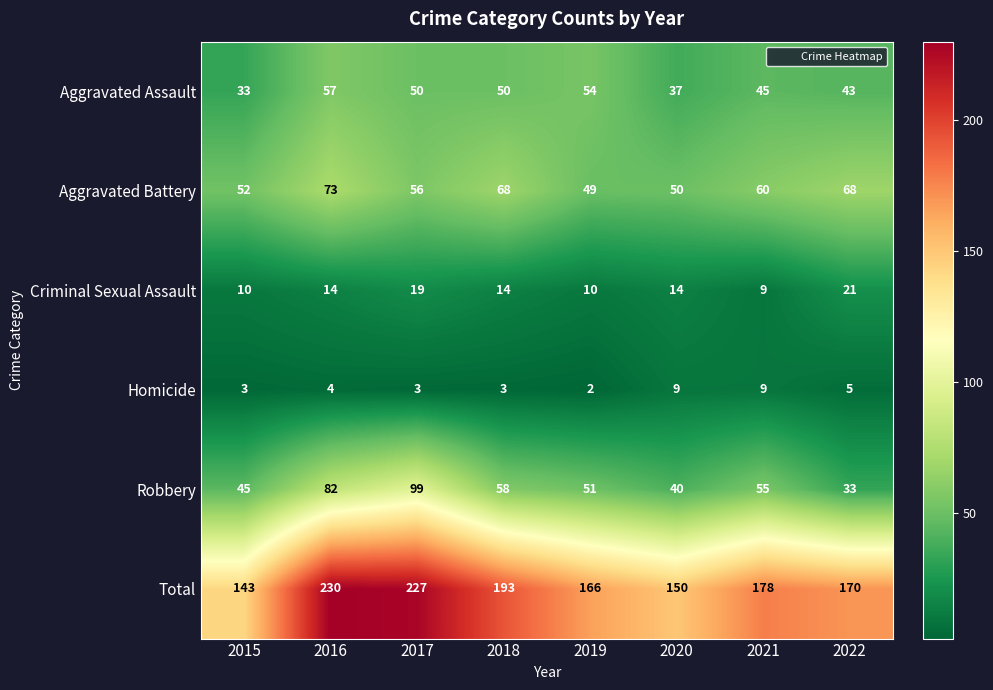

How many values in the Aggravated Battery series are below 60?

4